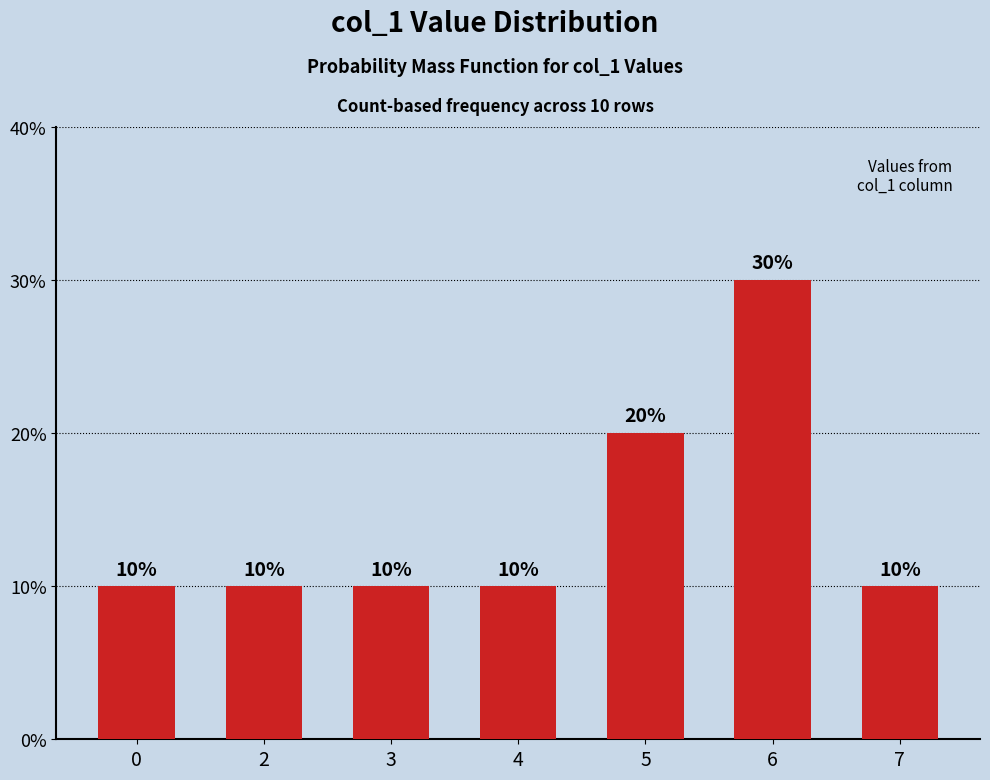

What is the change in value from 5 to 7?

-10